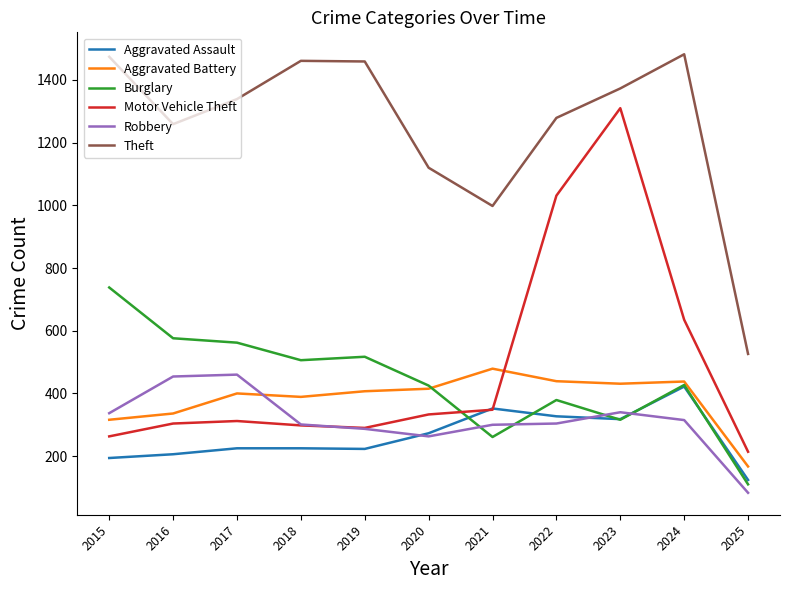

Is the value of Motor Vehicle Theft at 2022 greater than the value of Theft at 2017?

No